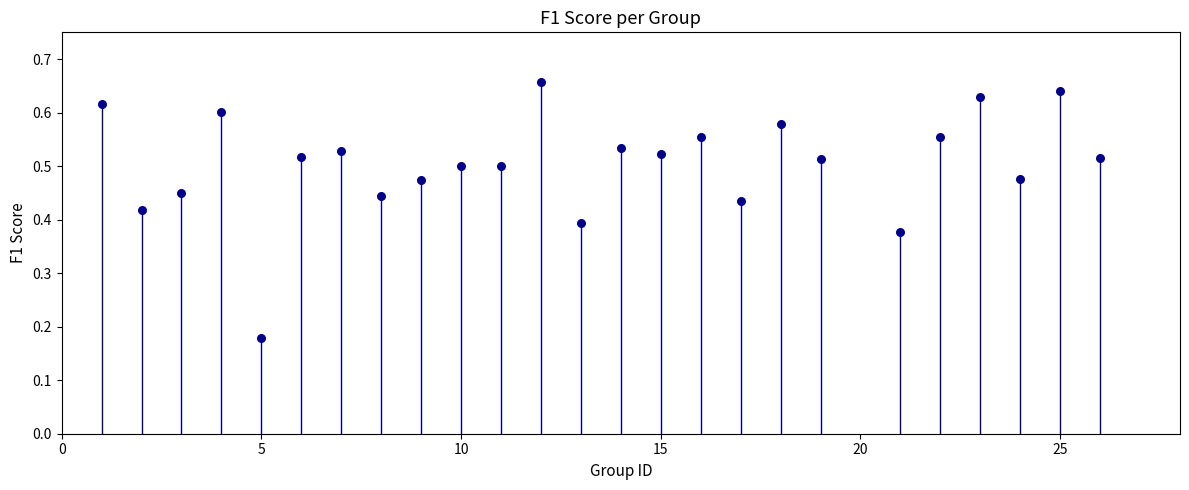

What is the range of X values (max minus min)?

25.0